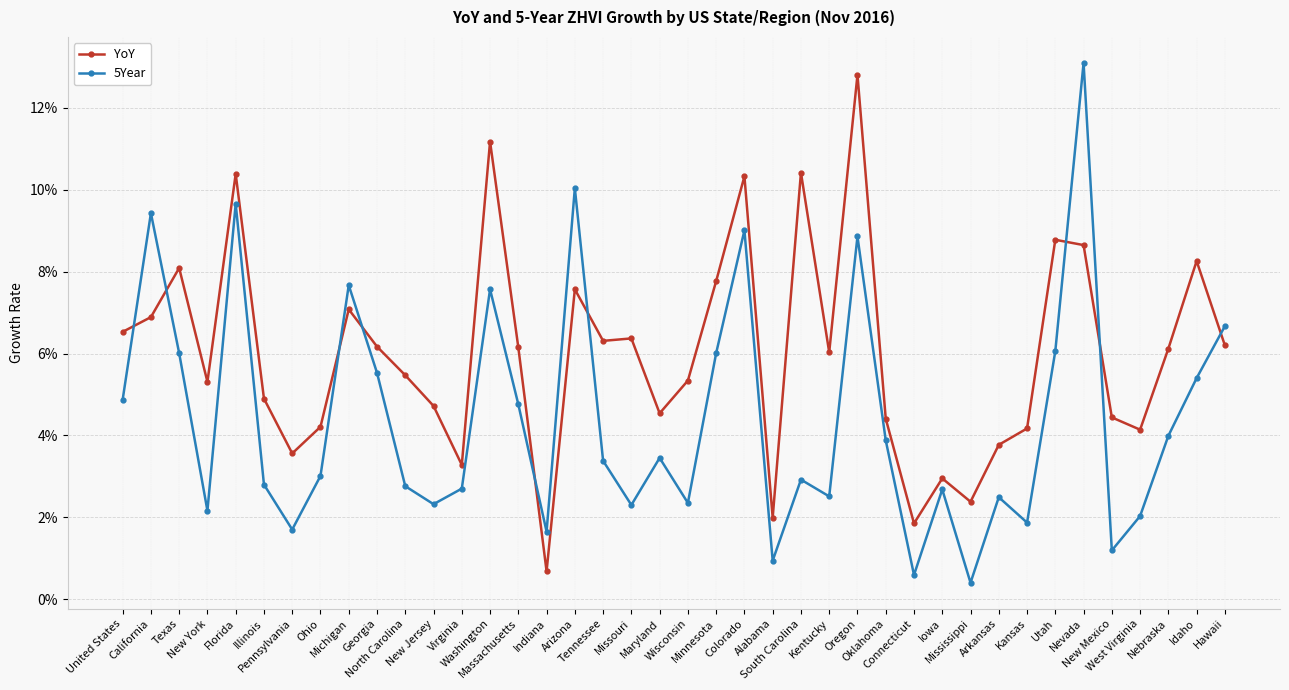

Is this an area chart (filled region under the line)?

No